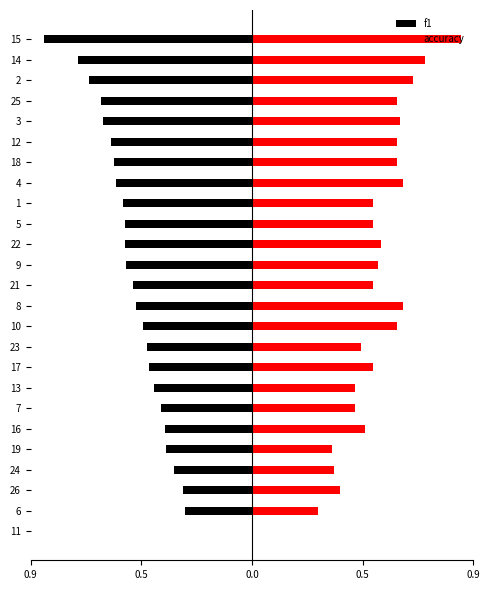

Between 11 and 6, which series saw the biggest shift?

f1